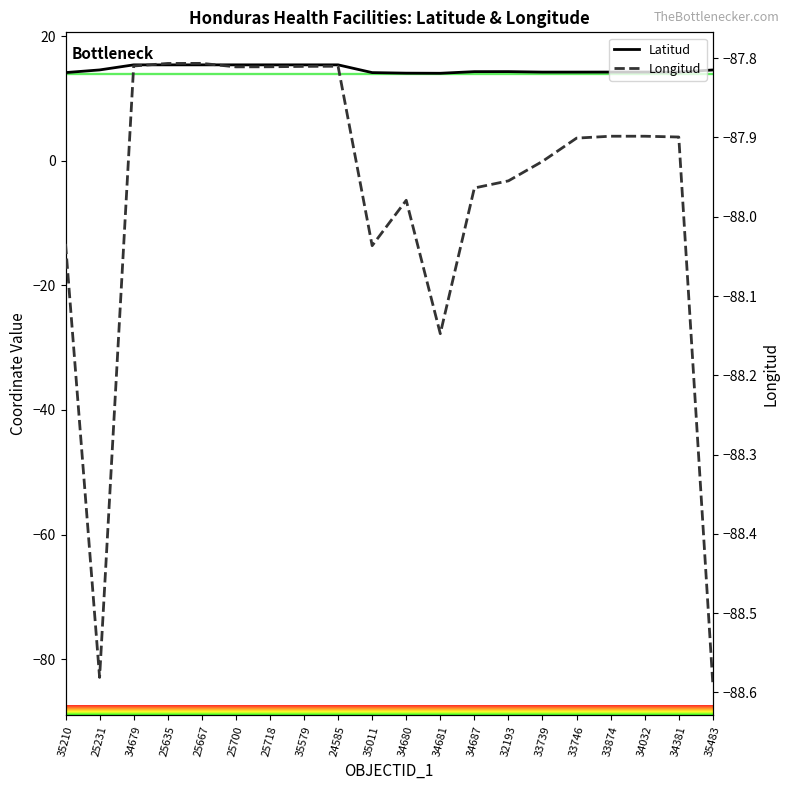

The Longitud series shows -88.0 at 35210. True or false?

True